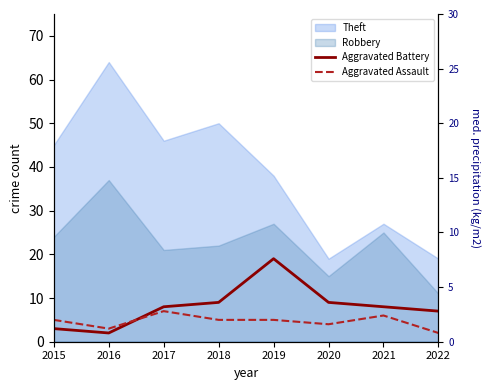

How many values in the Aggravated Assault series exceed 5?

2